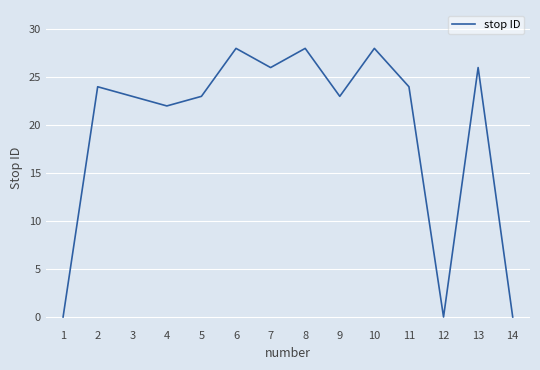

Reading left to right, extract all data points from this chart.

0	24	23	22	23	28	26	28	23	28	24	0	26	0